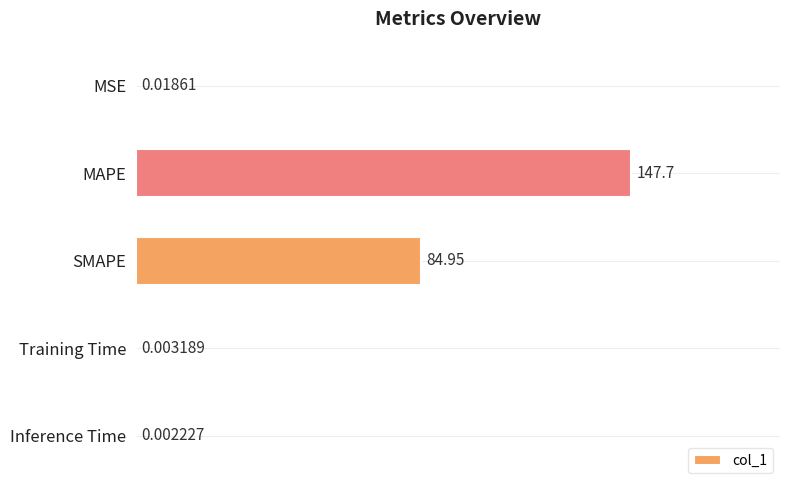

What is the change in value from MSE to SMAPE?

+84.9